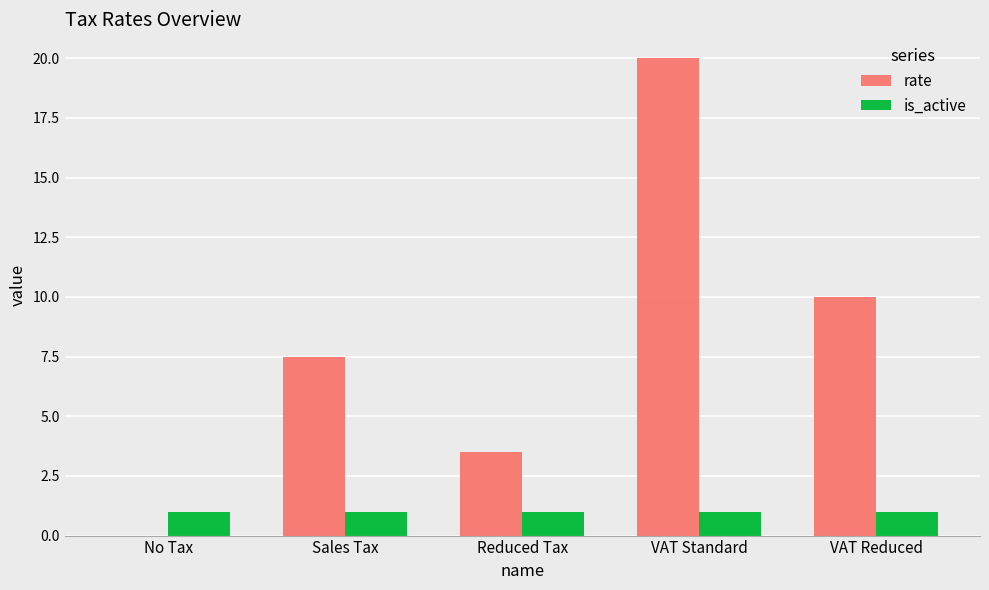

What is the average value of the is_active series?

1.0